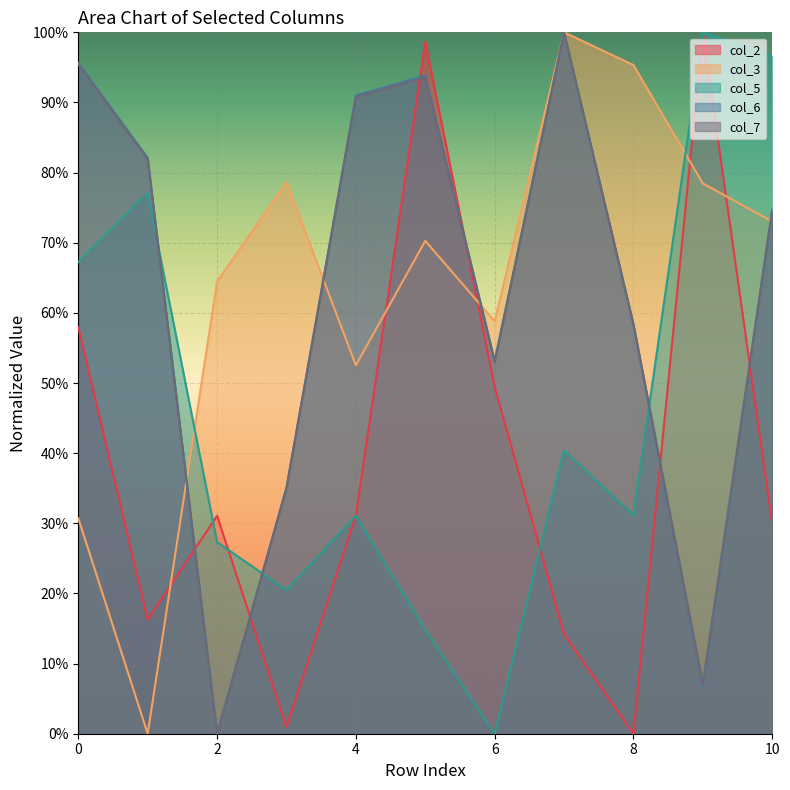

What are all the series names shown in the legend?

col_2, col_3, col_5, col_6, col_7